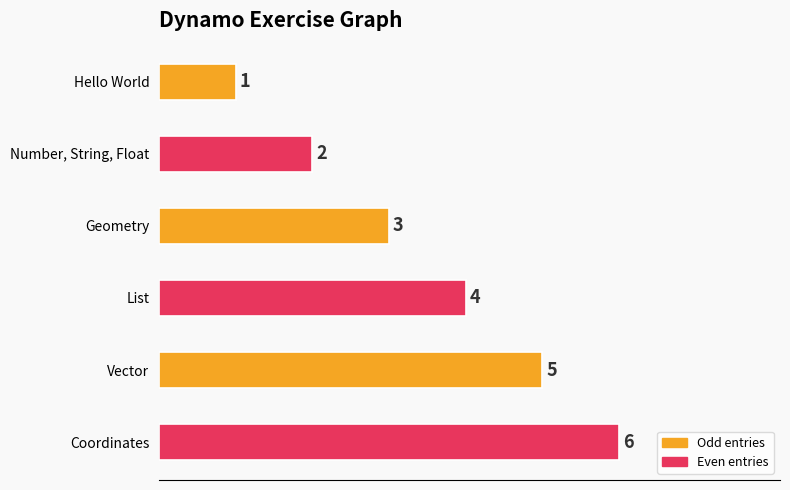

What is the difference between the second highest and minimum values?

4